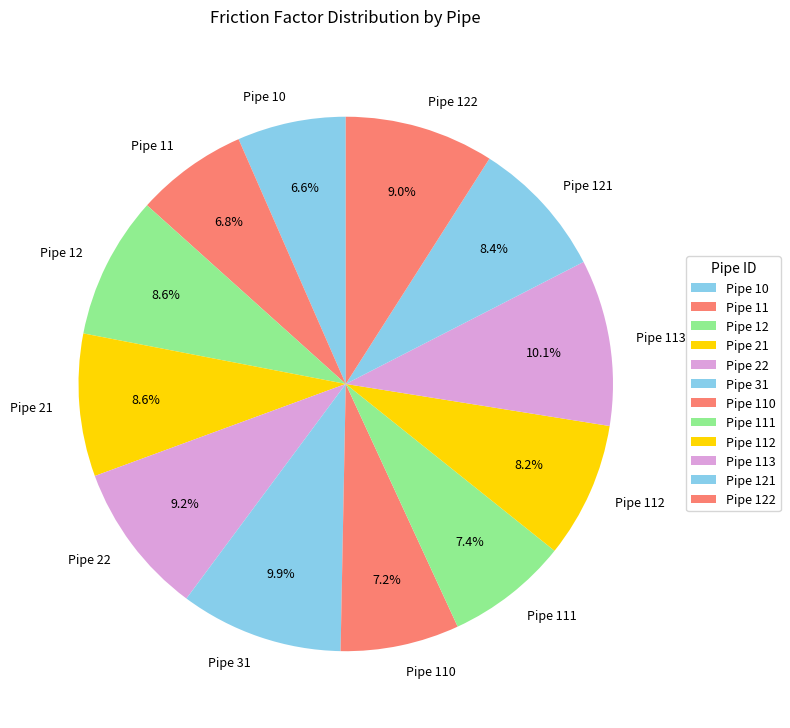

Which has a higher value, Pipe 31 or Pipe 12?

Pipe 31